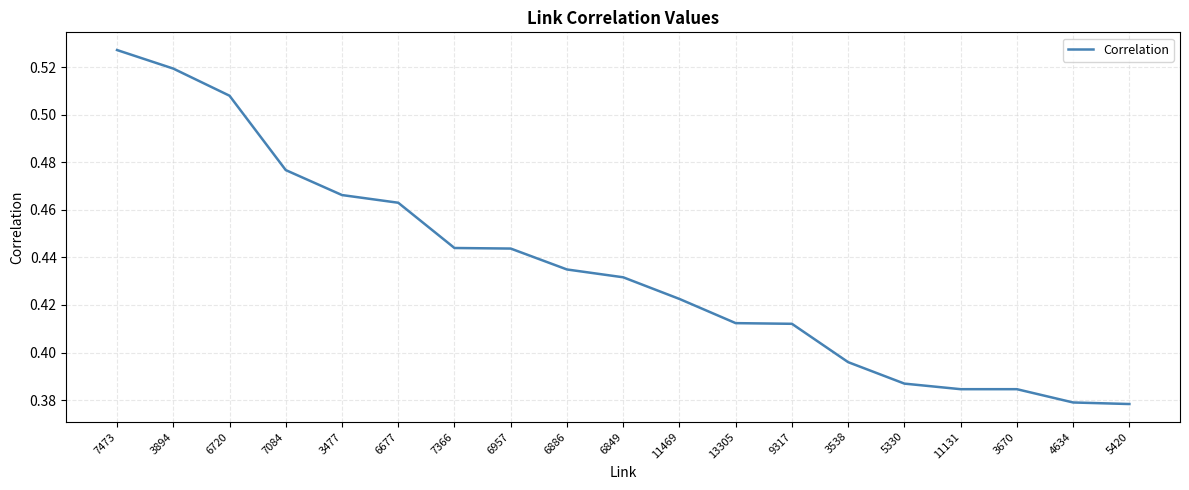

Which has a higher value, 7473 or 6720?

7473